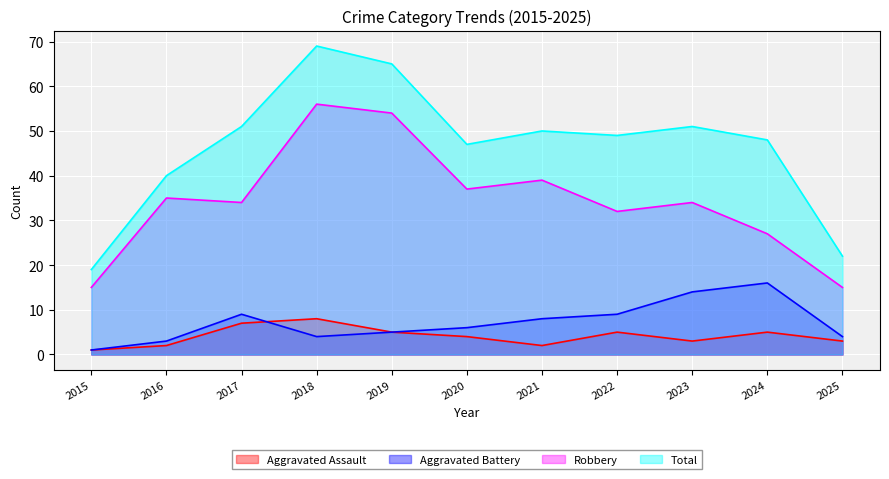

True or false: Aggravated Battery and Robbery intersect in this chart.

False